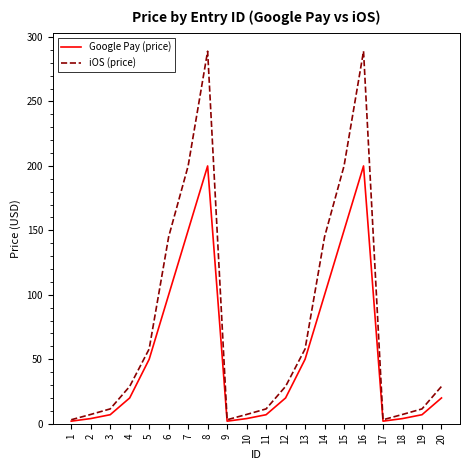

How many interior local peaks does the Google Pay (price) series have?

2